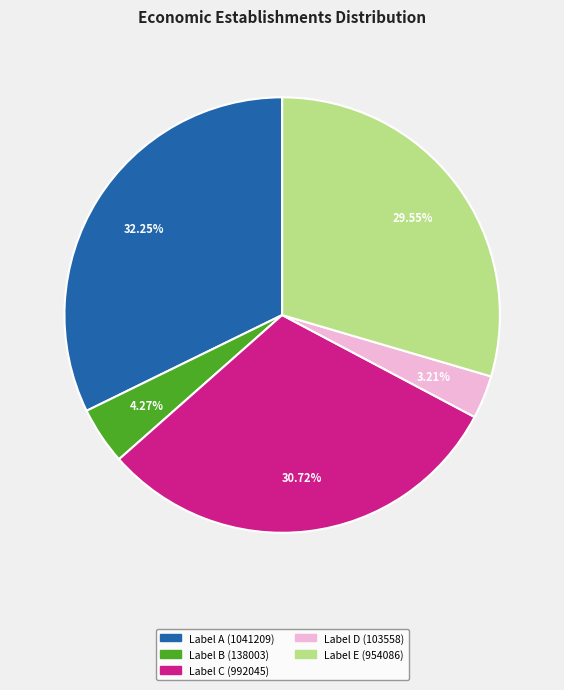

Count the number of slices in the pie.

5